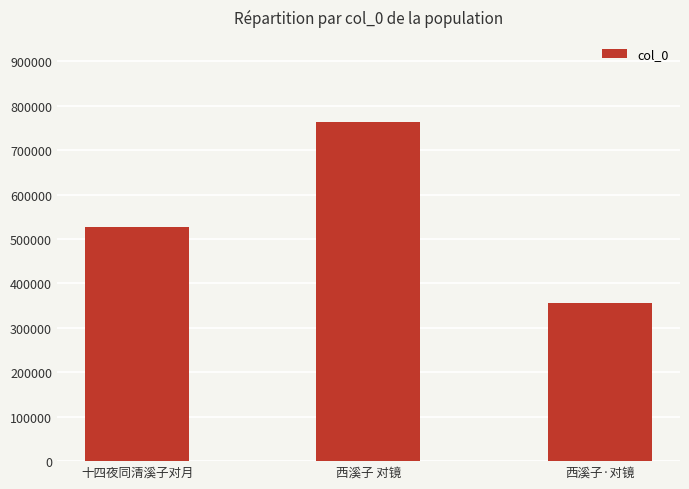

Reading right to left, list all the values displayed in this chart.

西溪子·对镜=356254	西溪子 对镜=763867	十四夜同清溪子对月=527431